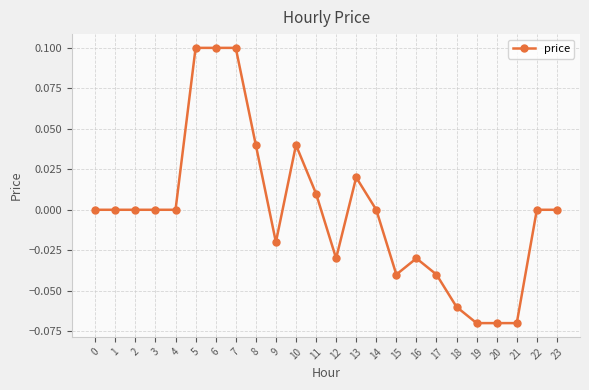

What is the maximum value shown in the chart?

0.1